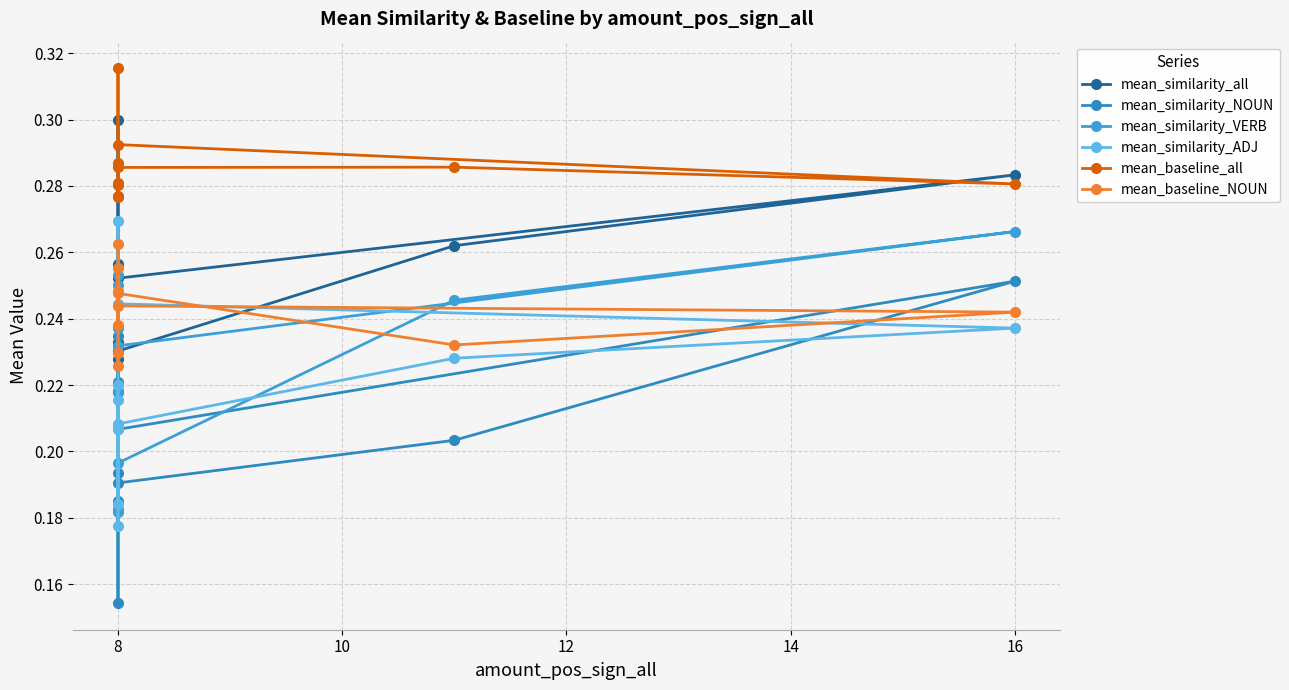

True or false: mean_similarity_ADJ and mean_baseline_all intersect in this chart.

False